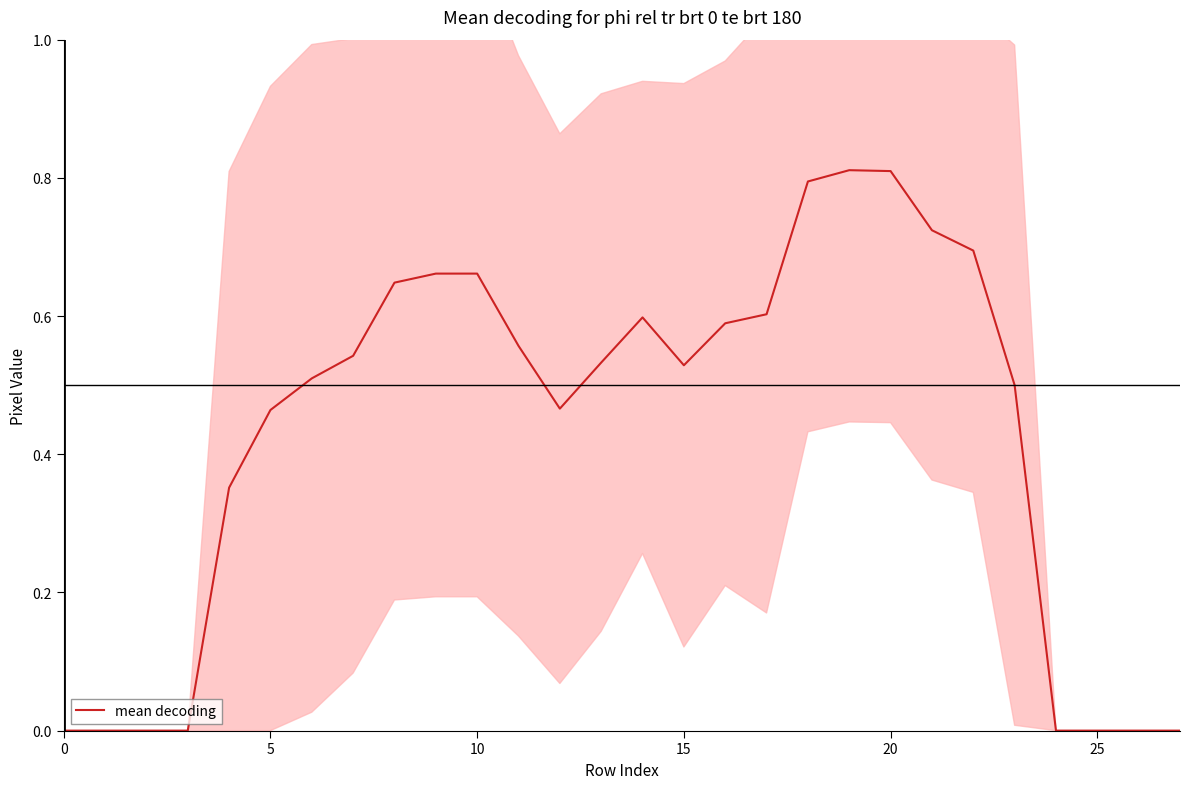

Is it true that mean decoding equals 1.4 at 20?

False